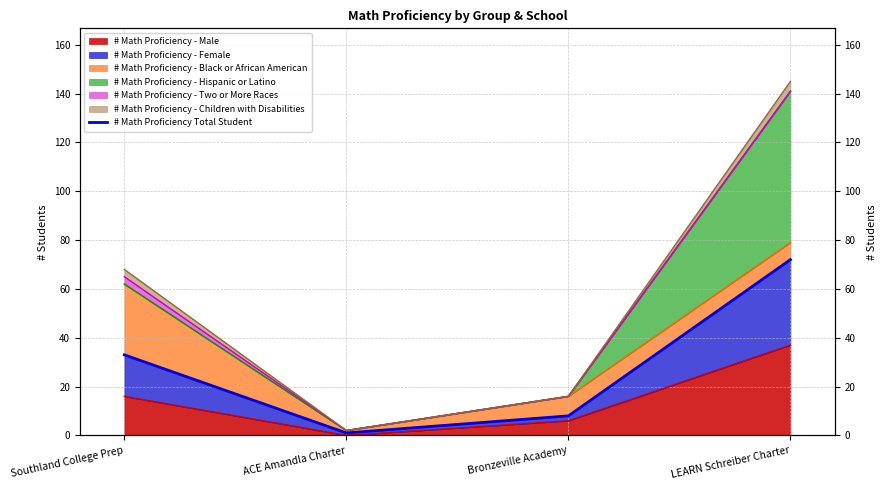

Approximately how many times larger is the value at ACE Amandla Charter compared to Bronzeville Academy?

0.1